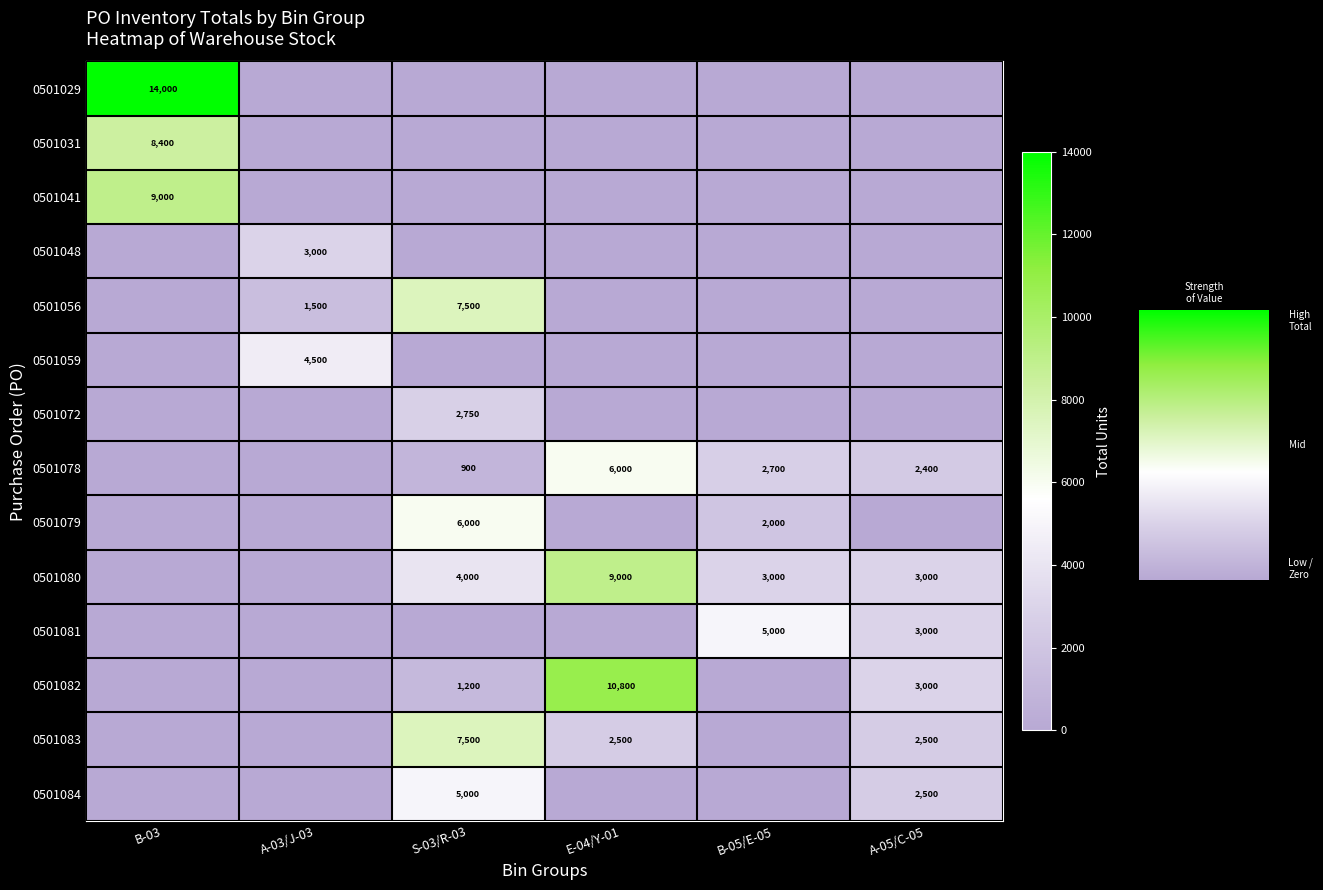

Where does the 0501082 series first go above 1200?

E-04/Y-01